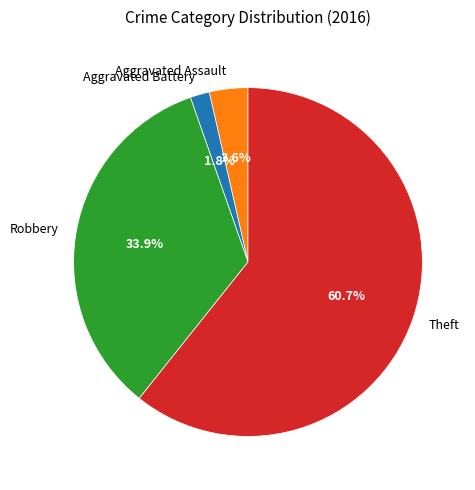

To the nearest percent, what is the difference between the Aggravated Battery and Aggravated Assault slice percentages?

2%